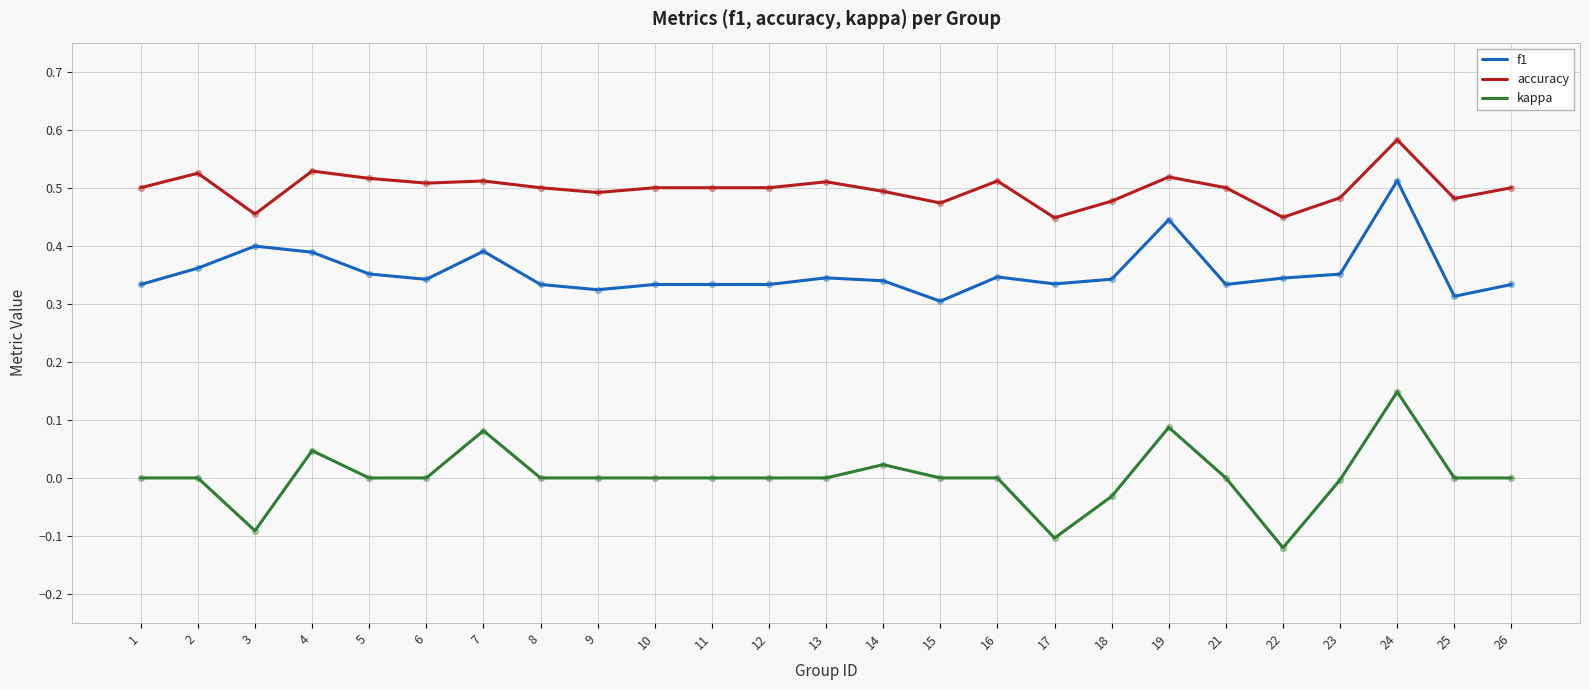

At which category is the sum across all series the highest?

24